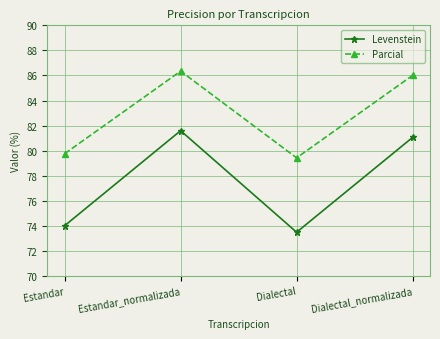

What are all the series names shown in the legend?

Levenstein, Parcial